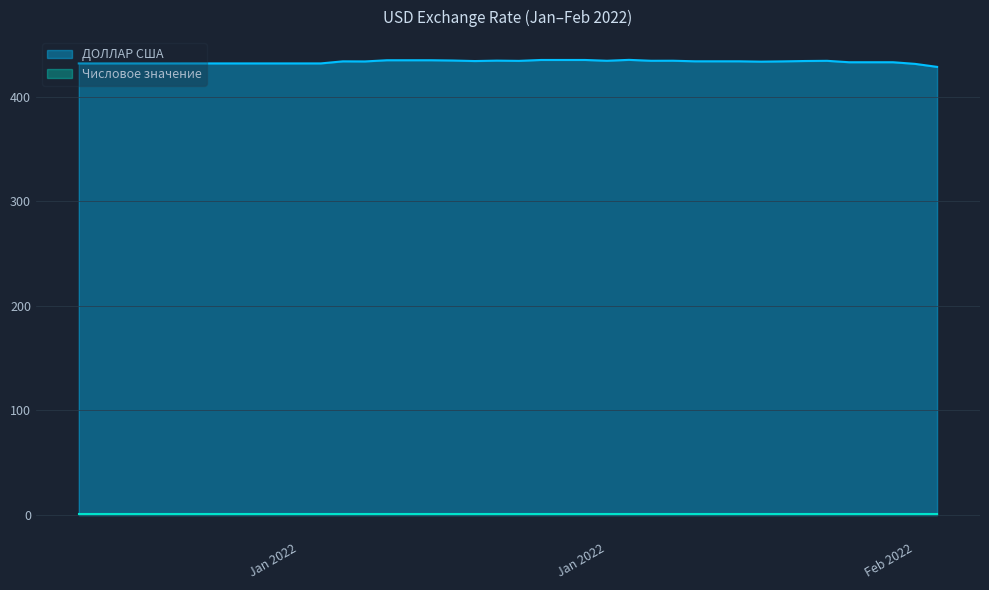

How many values are below 433?

17